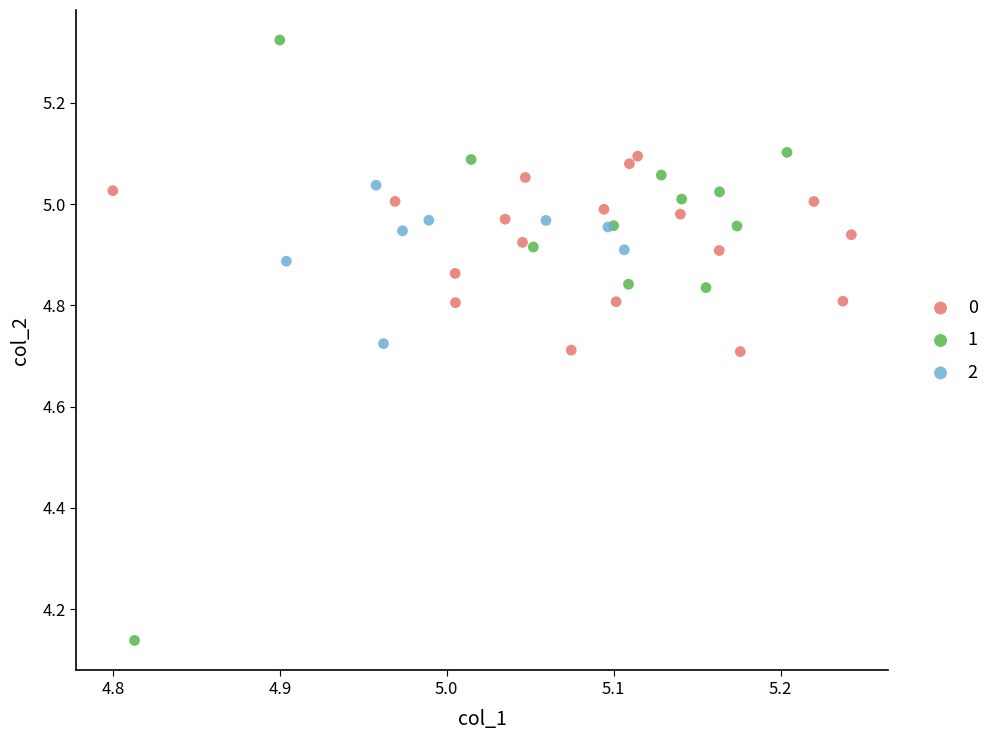

Which series contains the lowest Y value?

1